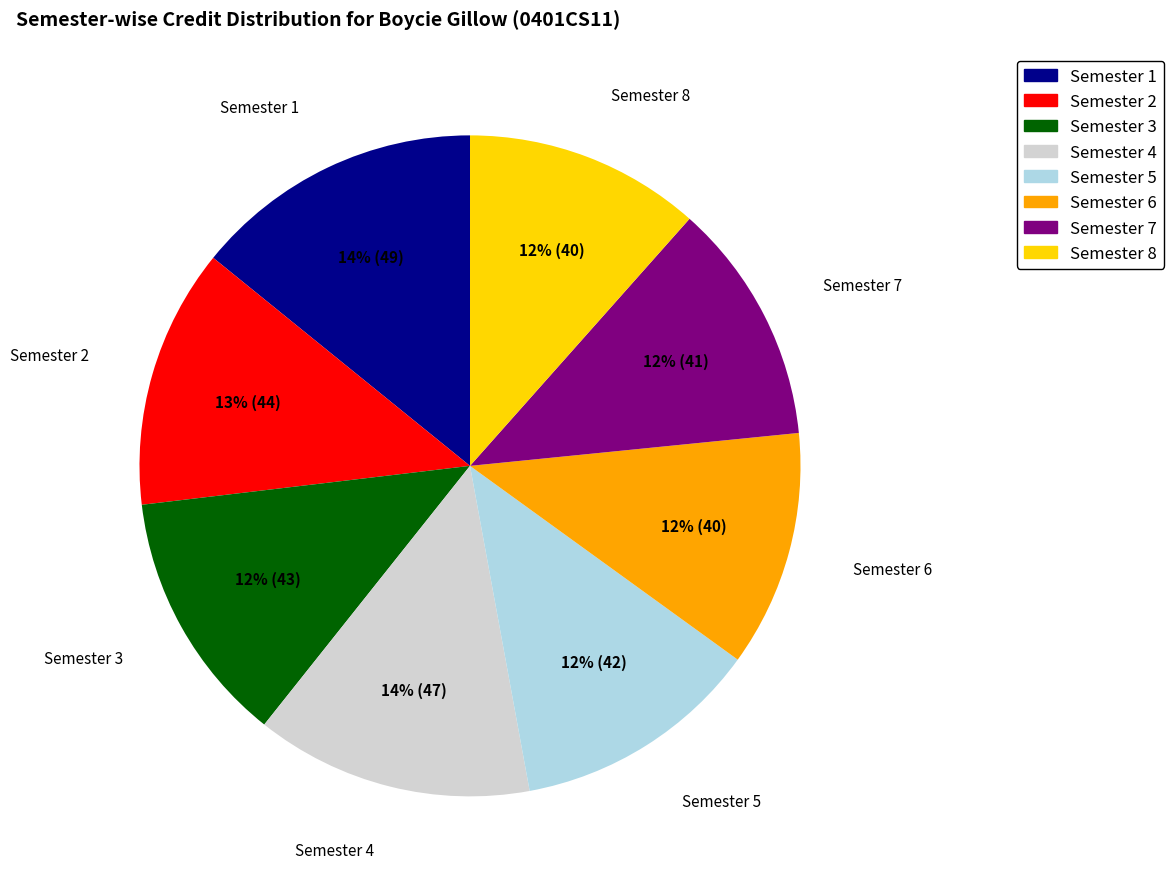

Does Semester 5 represent more than half of the total?

No